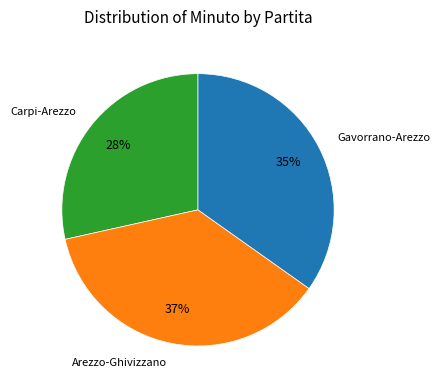

What is the ratio of the value at Arezzo-Ghivizzano to the value at Carpi-Arezzo?

1.3